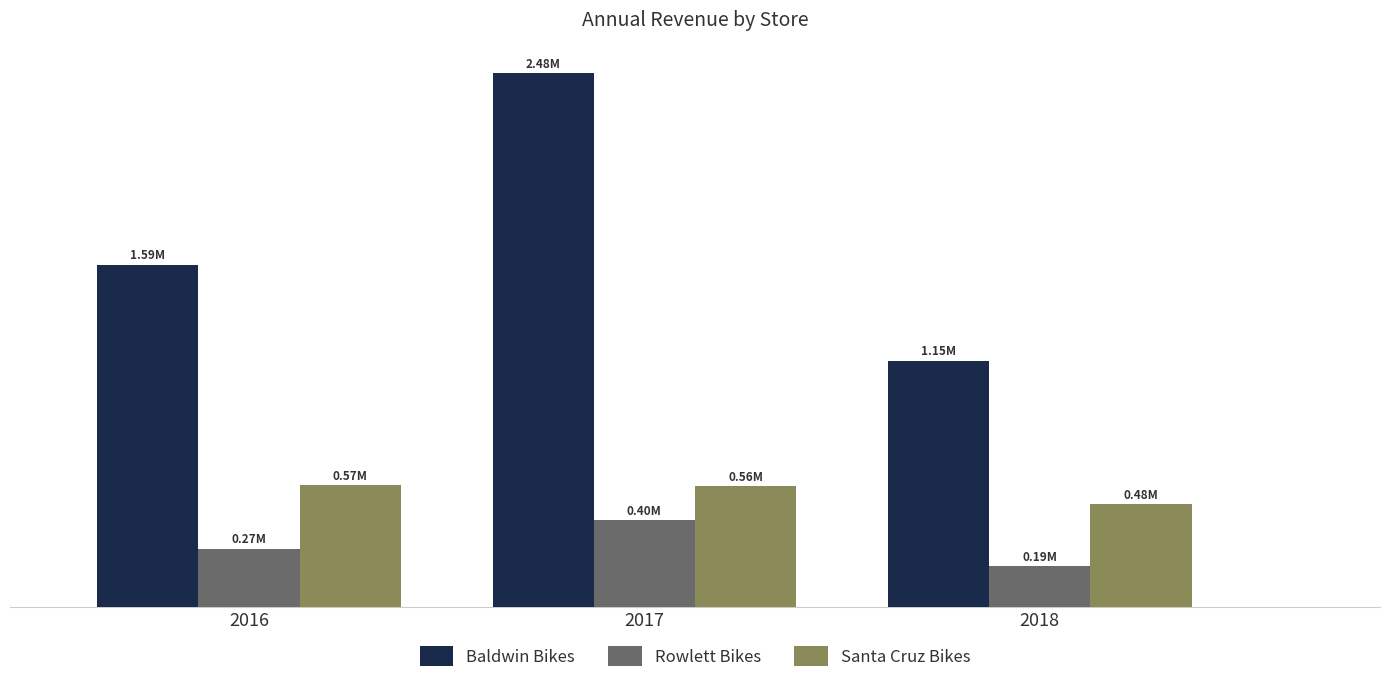

At which label does Baldwin Bikes reach its peak?

2017